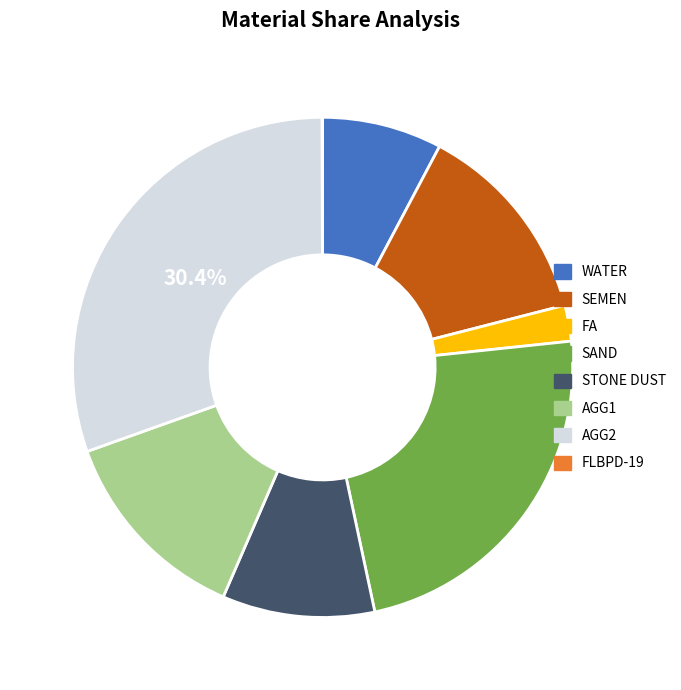

Which slice is the largest?

AGG2